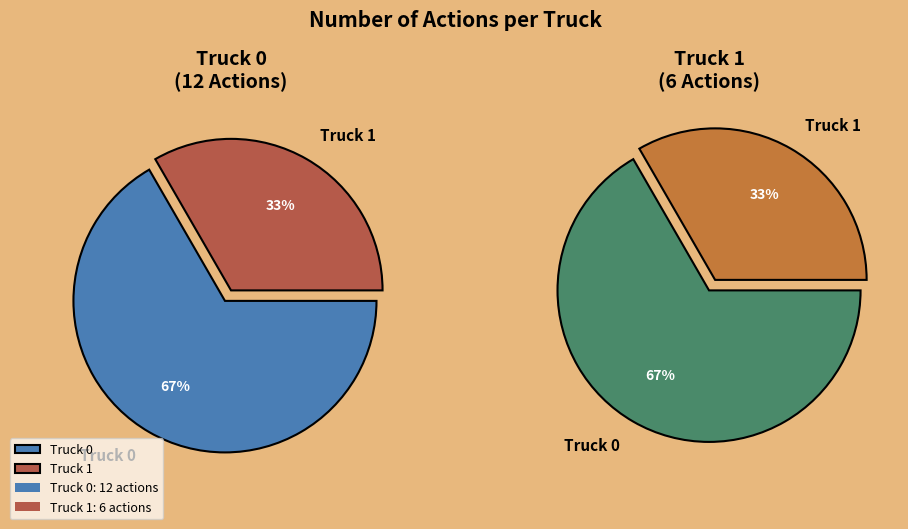

Does Truck 1 account for over 50% of the chart?

No